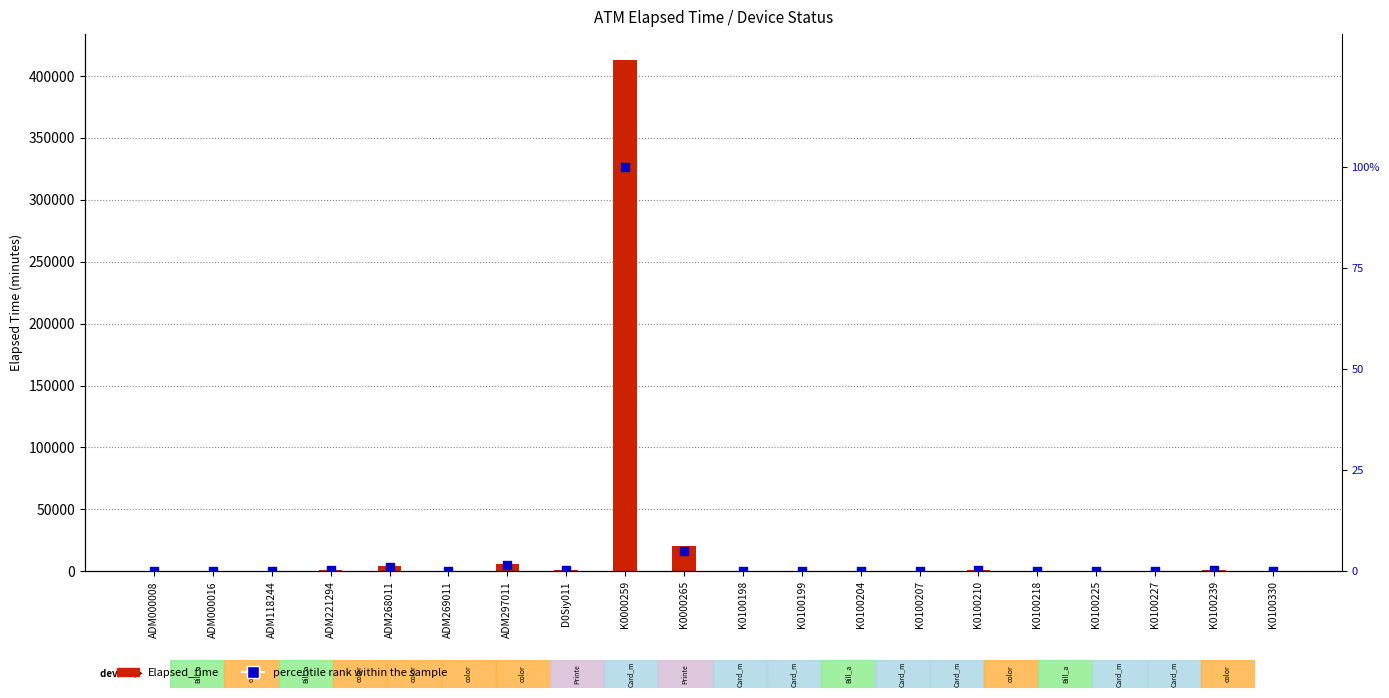

At which category is the sum across all series the highest?

K0000259